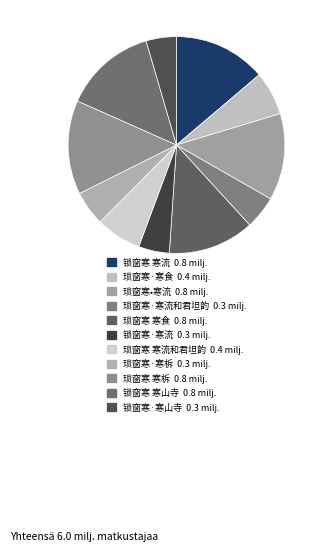

To the nearest percent, what percentage of the pie is 锁窗寒·寒流?

5%